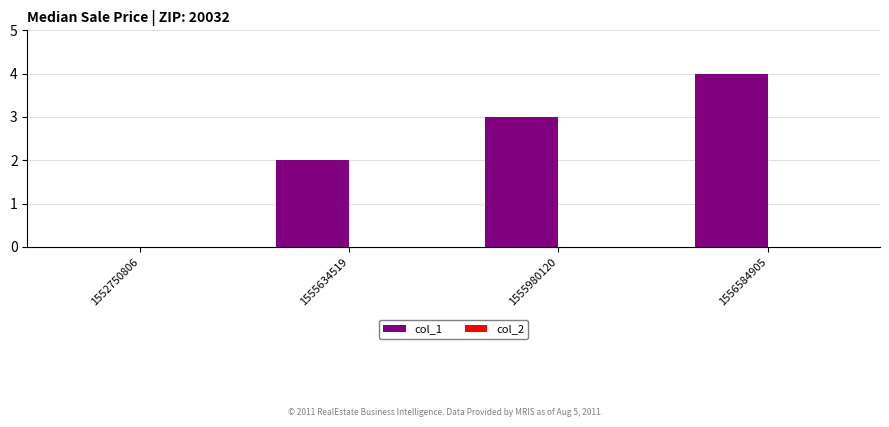

What is the ratio of the value at 1556584905 to the value at 1555980120?

1.3